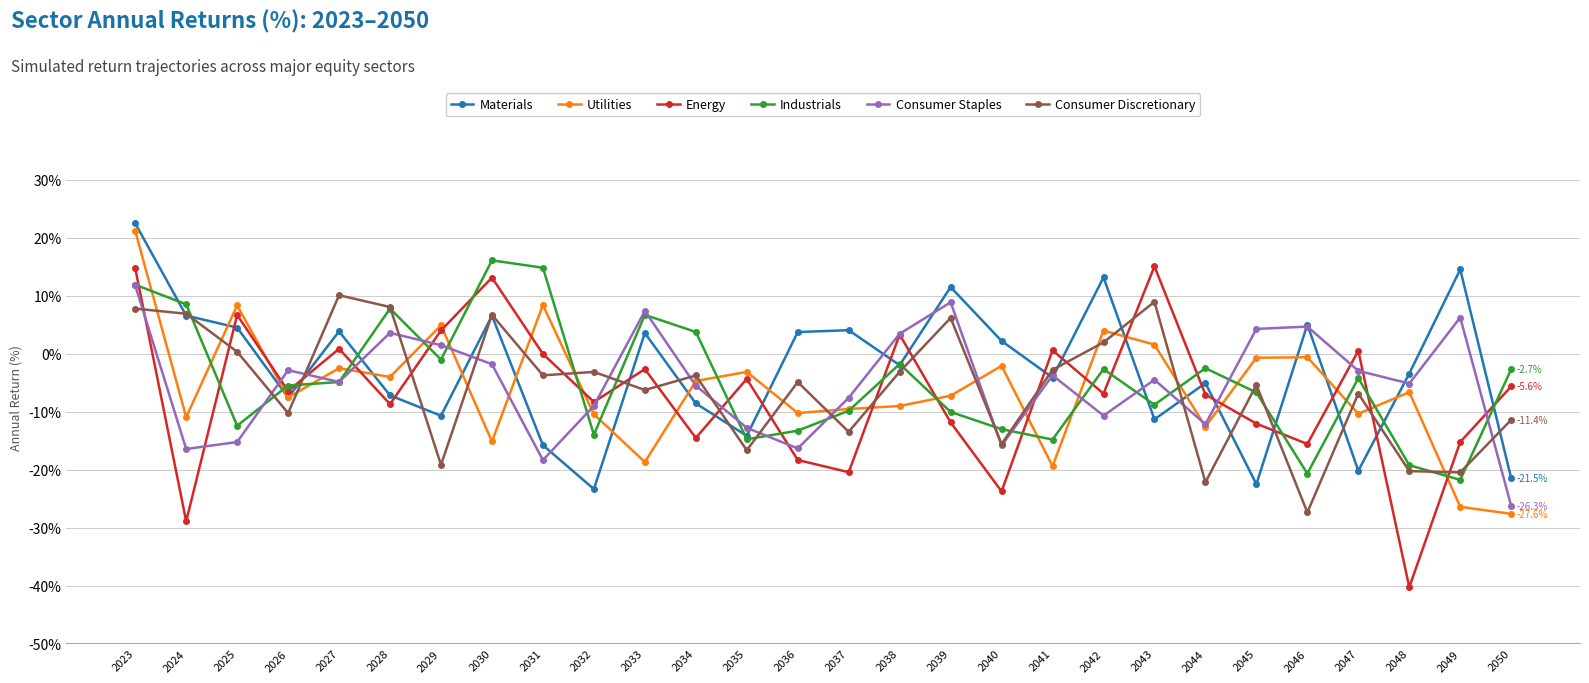

What is the sum of all Industrials values?

-135.1